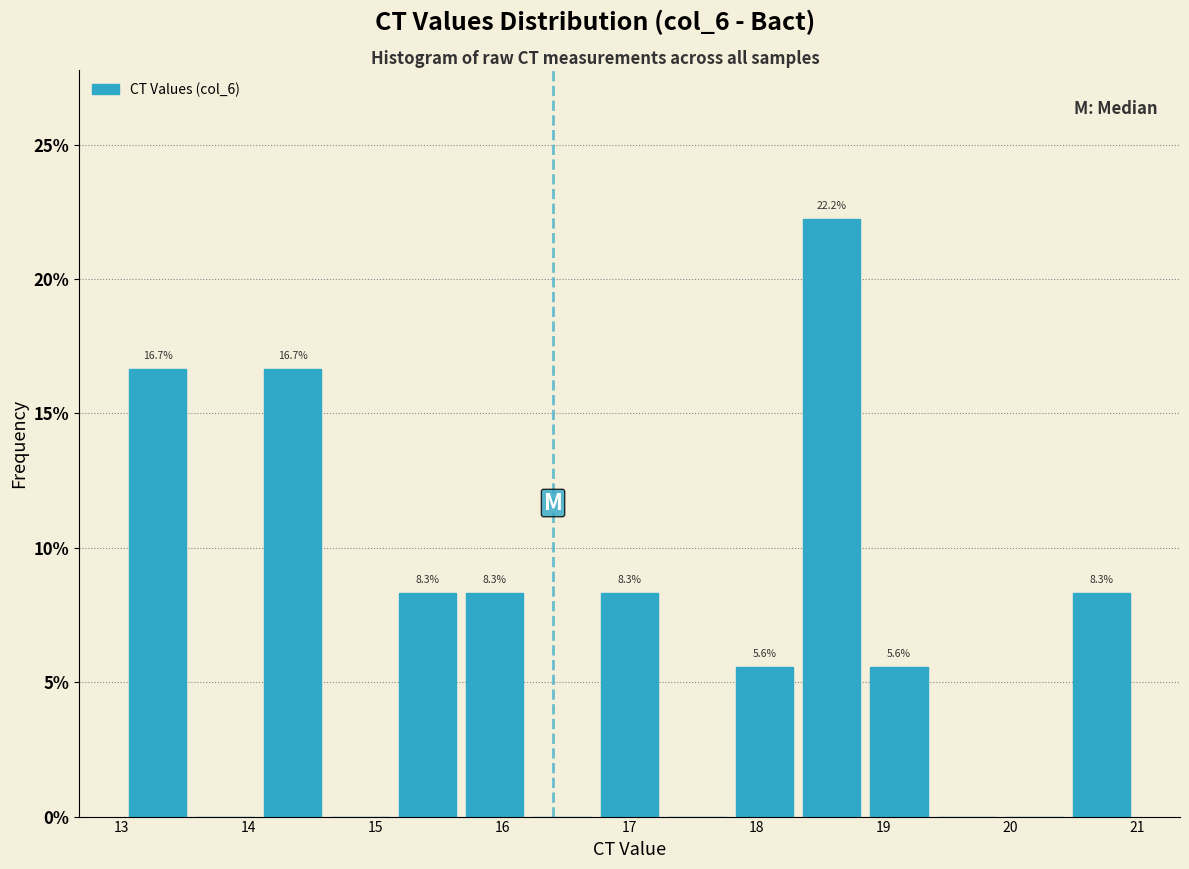

Over which range of the x-axis is the bar tallest?

18.4 to 18.9